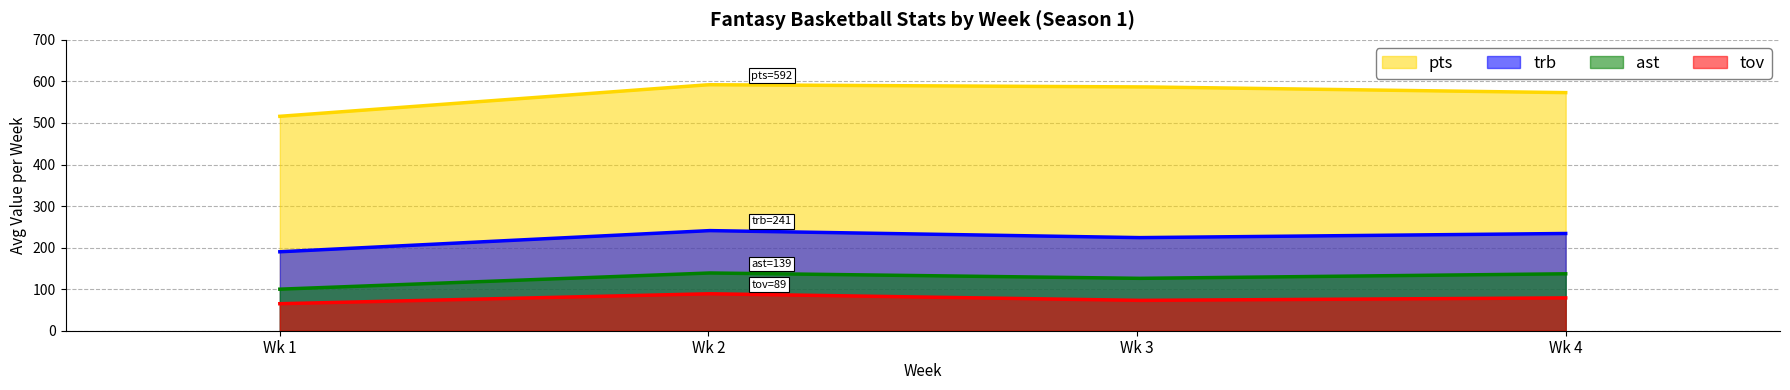

Rank the series by their maximum value, from lowest to highest.

tov, ast, trb, pts